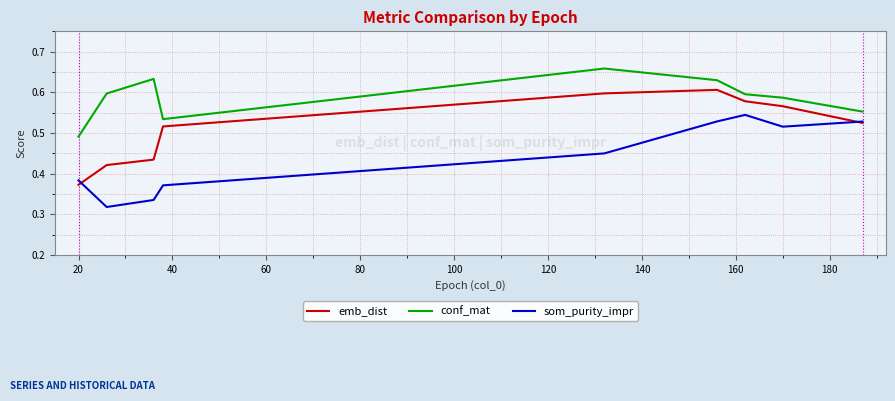

Which series has the largest total across all categories?

conf_mat